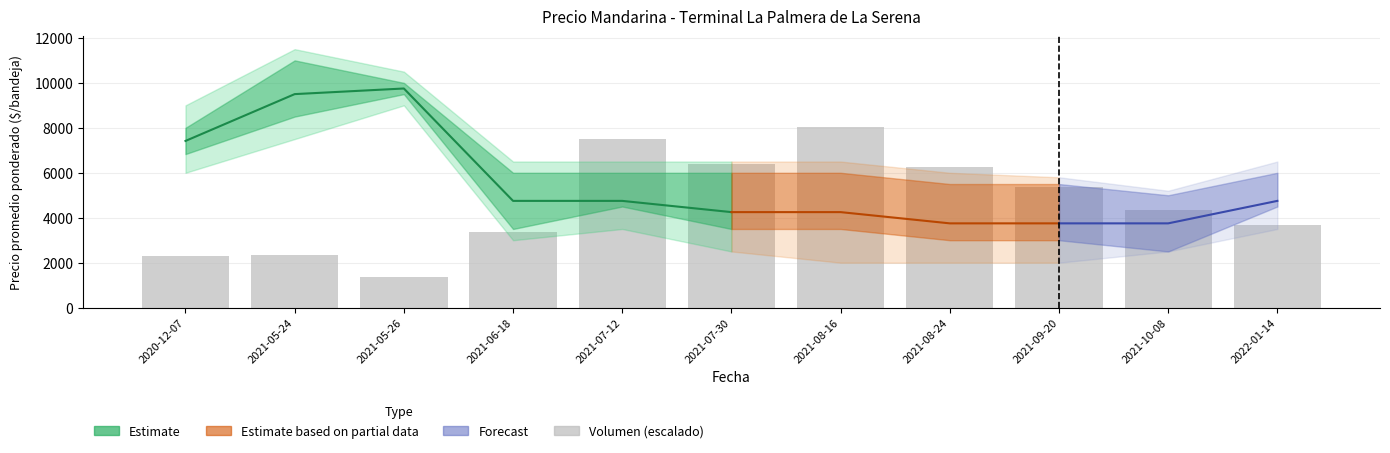

Which label corresponds to the smallest value in the chart?

2021-05-26